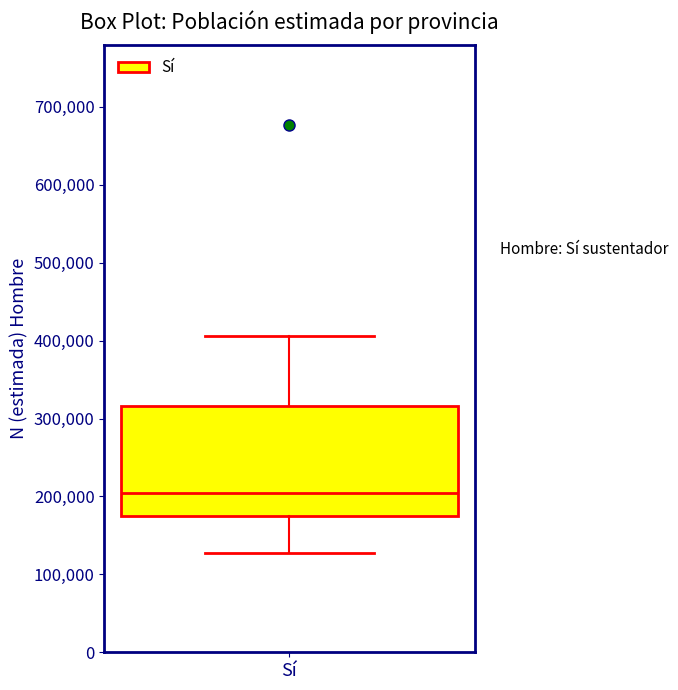

Transcribe this box plot: give where the median line is, the range the box spans, and where the two whiskers end, as read against the y-axis. The values are not printed on the chart, so give them approximately, as read against the axis.

median 200000, box 180000 to 320000, whiskers 130000 to 410000